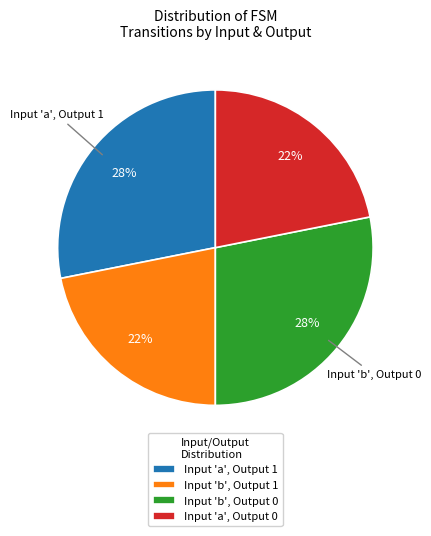

Do Input 'a', Output 1 and Input 'b', Output 0 together represent more than half of the pie?

Yes